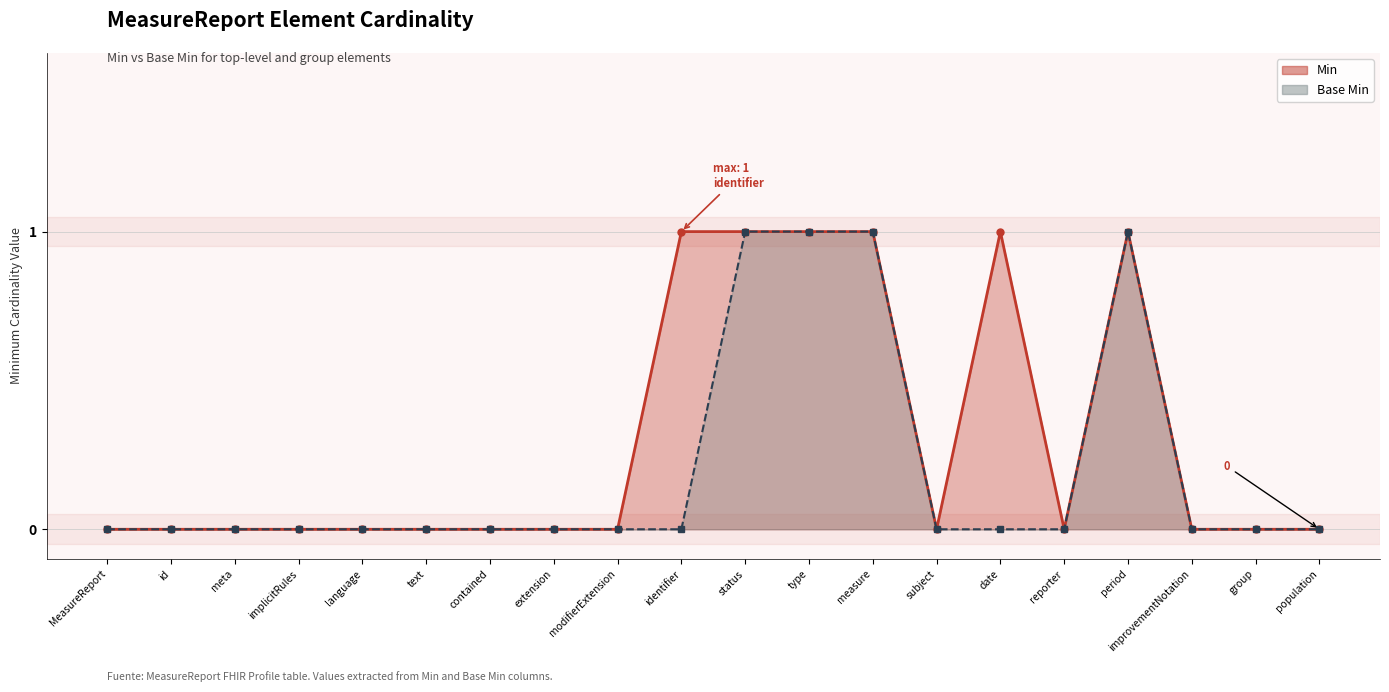

True or false: Min line has more than 2 interior local peaks.

False